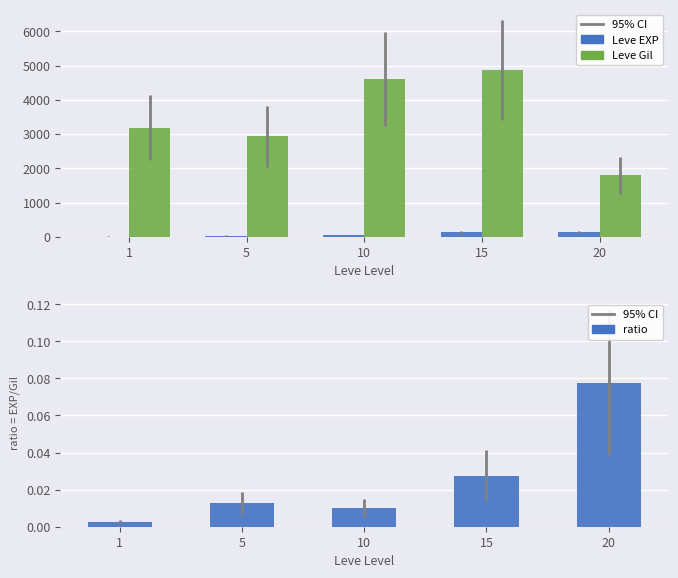

What is the difference between the Leve Gil values at 10 and 5?

1680.0